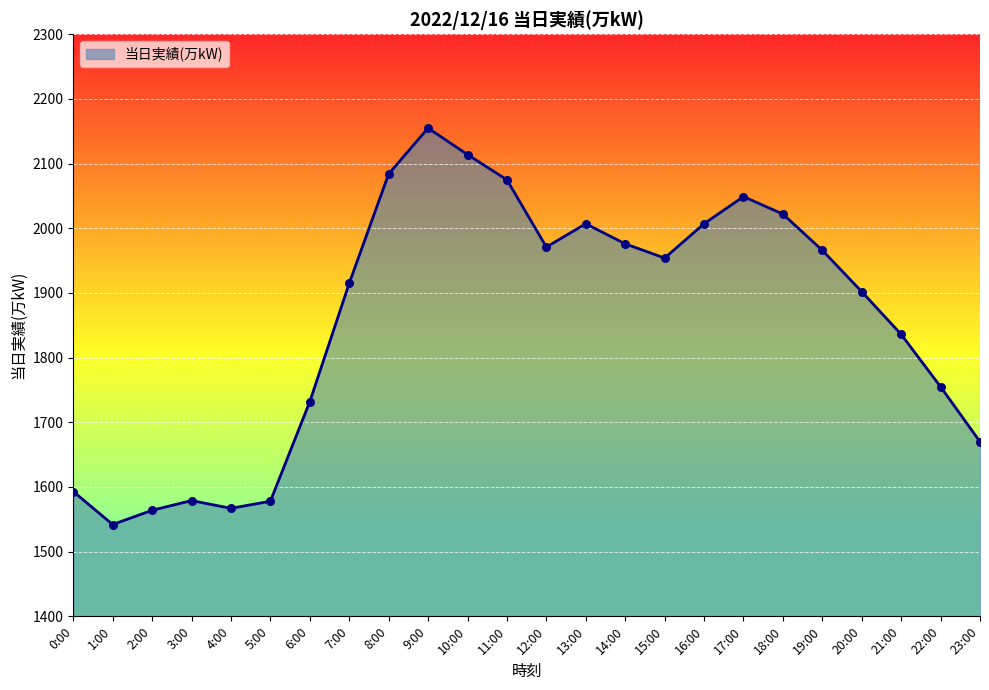

Between 21:00 and 3:00, which is larger?

21:00